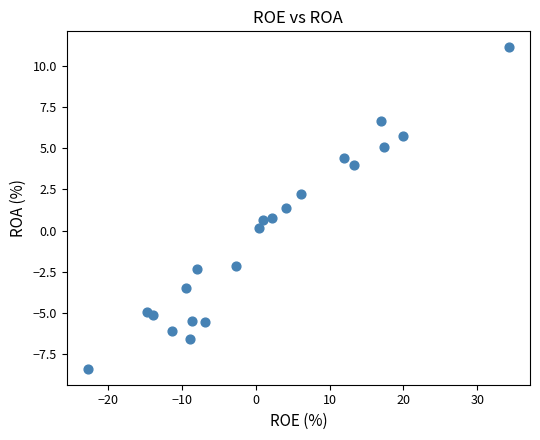

What is the range of X values (max minus min)?

57.1